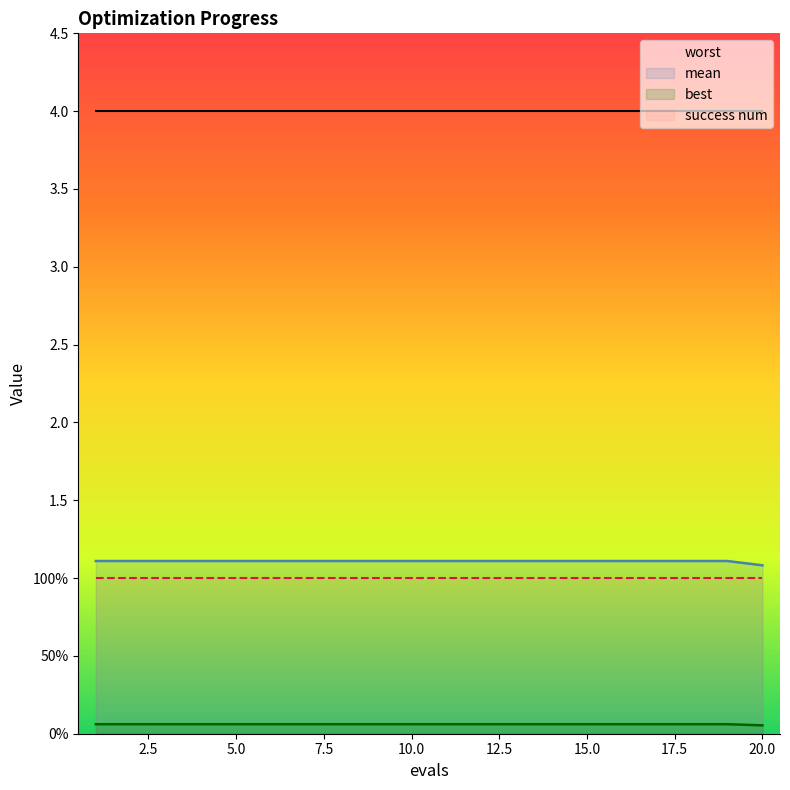

List the labels in order of mean value, largest first.

1, 2, 3, 4, 5, 6, 7, 8, 9, 10, 11, 12, 13, 14, 15, 16, 17, 18, 19, 20